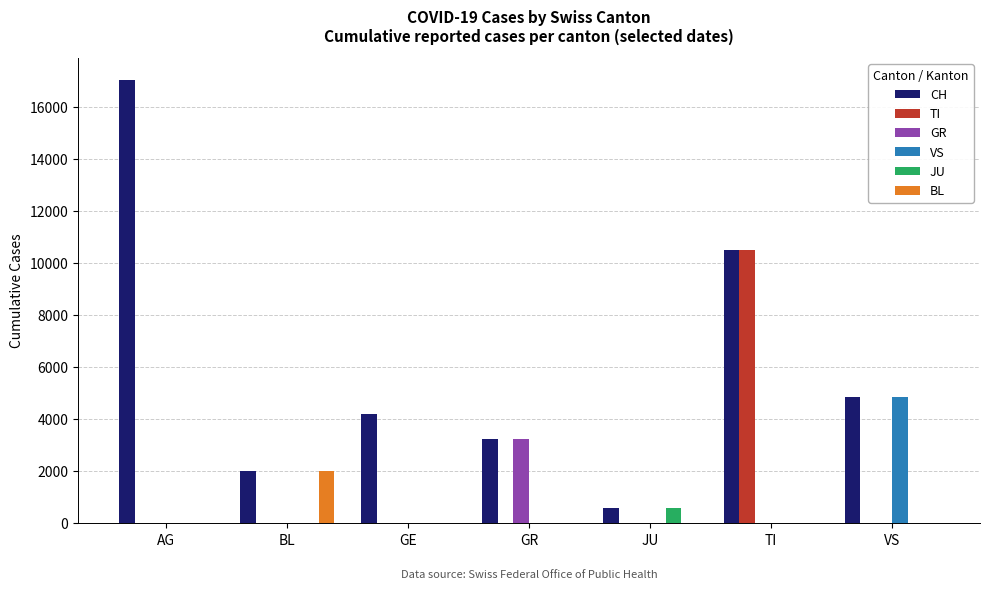

Are the bars grouped side by side (vs. stacked)?

Yes